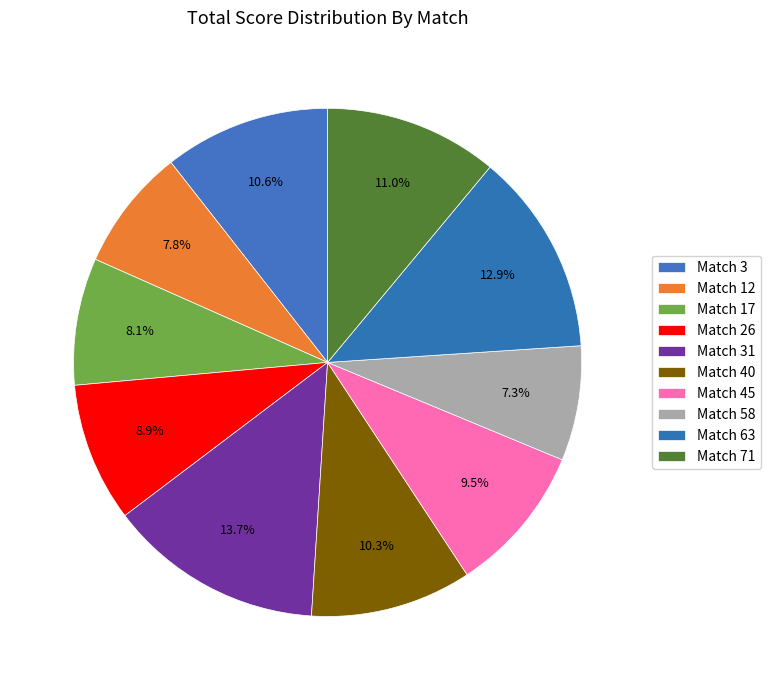

How many segments does this pie chart have?

10